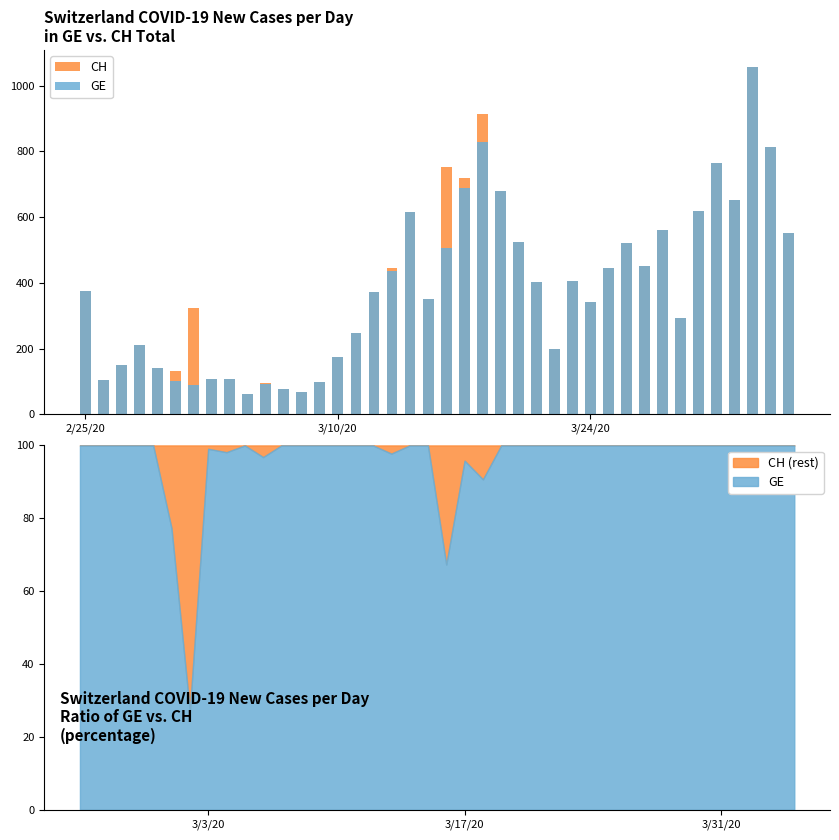

At how many categories does at least one series exceed 527?

12